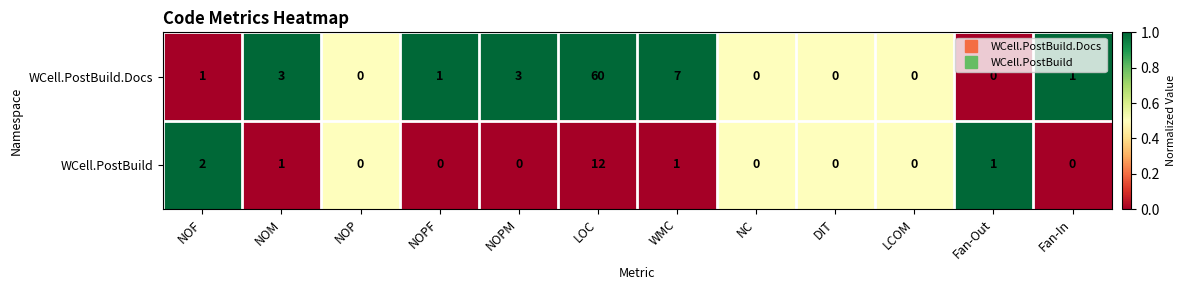

What is the difference between the second highest and minimum values in the WCell.PostBuild.Docs series?

7